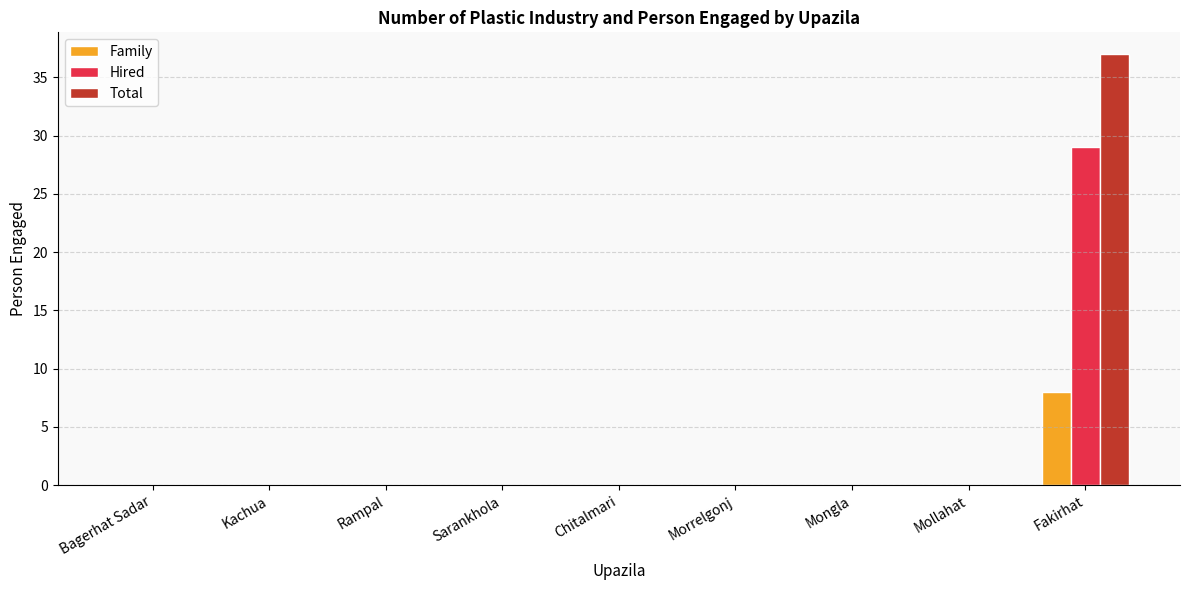

Reading right to left, what are all the values shown in this chart?

Family: 8	0	0	0	0	0	0	0	0
Hired: 29	0	0	0	0	0	0	0	0
Total: 37	0	0	0	0	0	0	0	0